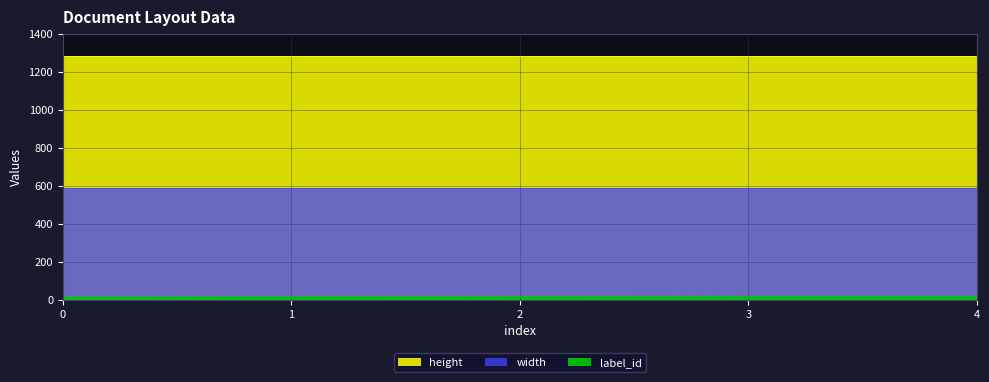

What is the highest value of the height series?

1280